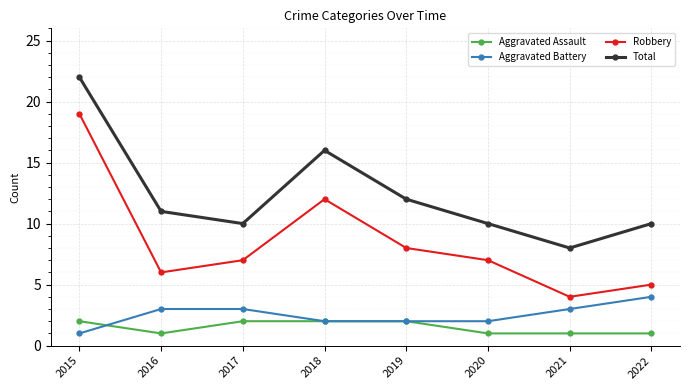

How many lines are shown in the chart?

4